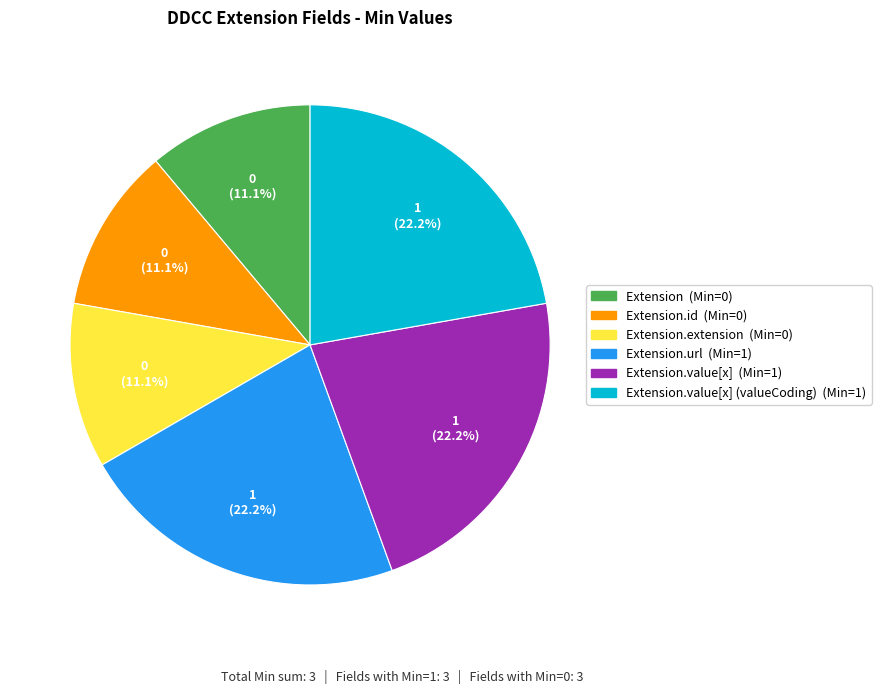

Is there any slice that represents more than half of the pie?

No